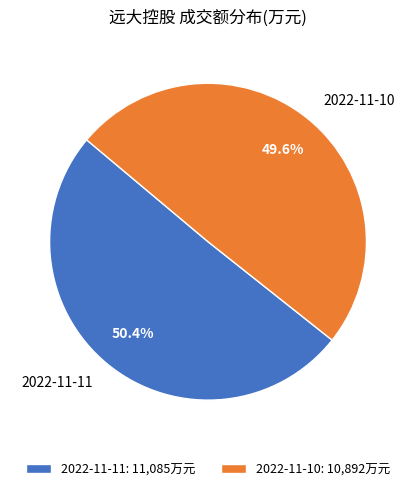

Does 2022-11-11 represent more than half of the total?

Yes